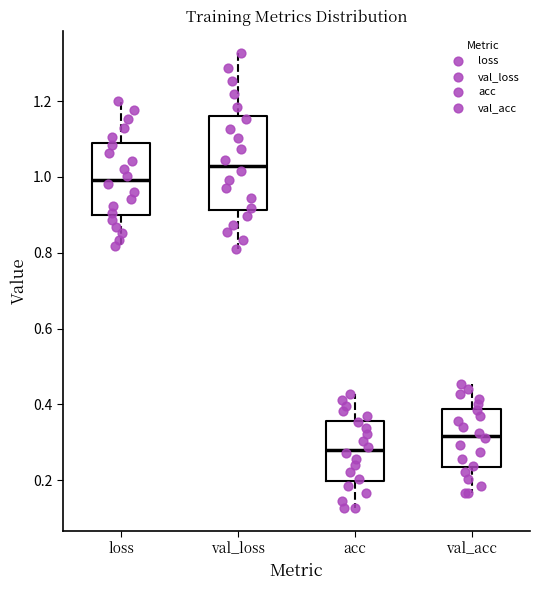

Where does the median line of the box for acc sit on the y-axis? The values are not printed on the chart, so give them approximately, as read against the axis.

0.28